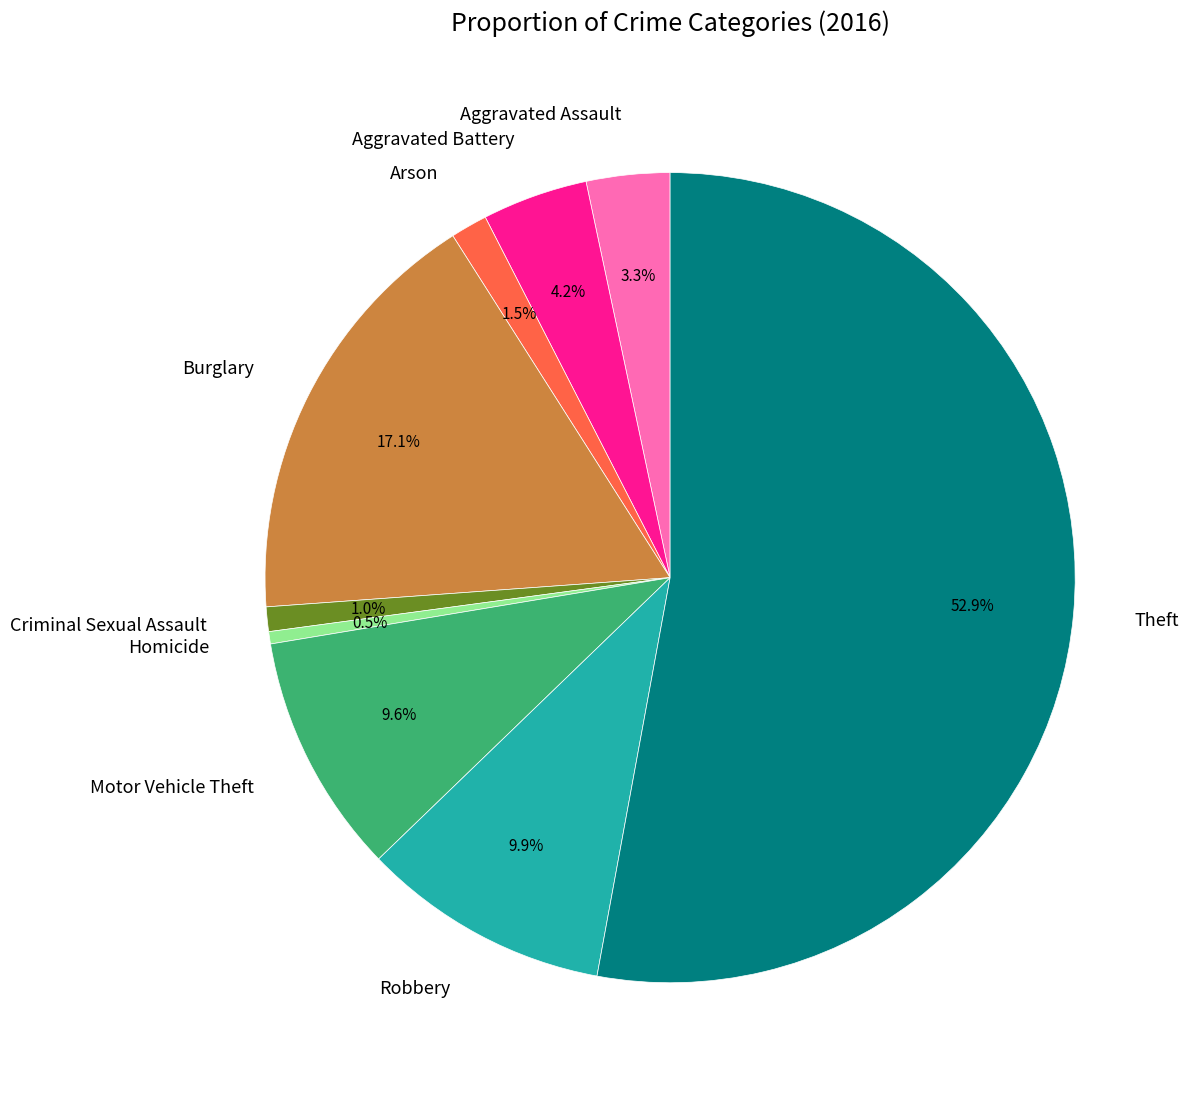

Between Homicide and Motor Vehicle Theft, which is larger?

Motor Vehicle Theft